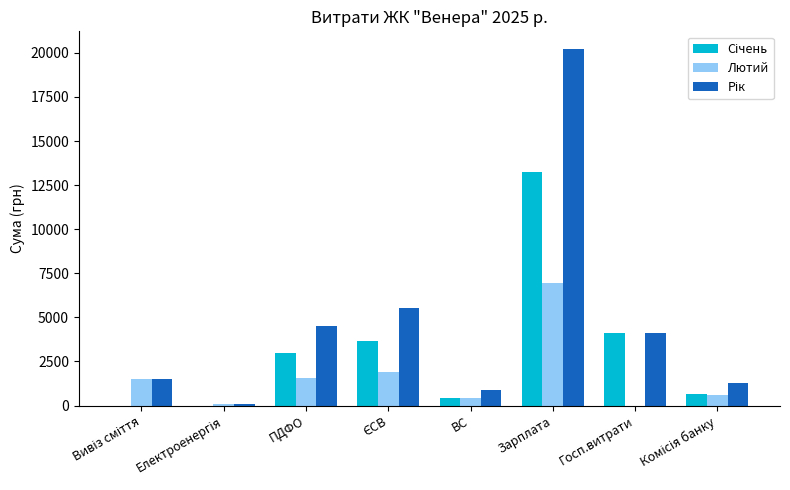

What is the maximum value shown in the chart?

20211.0